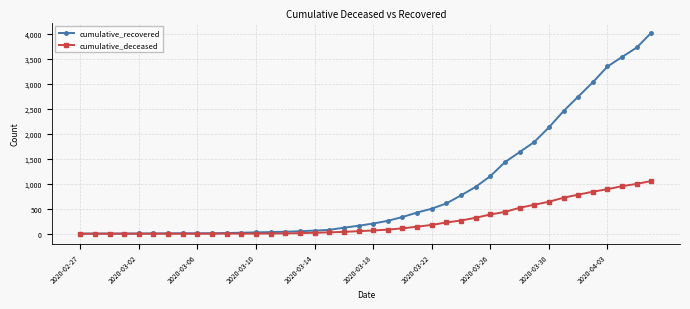

Rank the series by their maximum value, from lowest to highest.

cumulative_deceased, cumulative_recovered